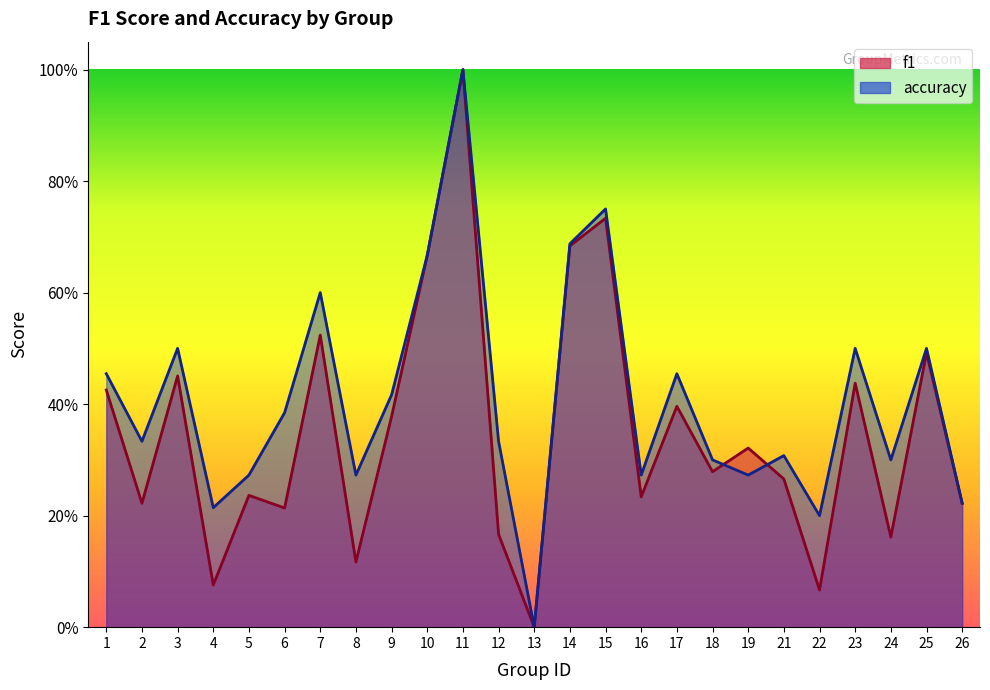

Reading right to left, extract all data points from this chart.

f1: 0.2	0.5	0.2	0.4	0.1	0.3	0.3	0.3	0.4	0.2	0.7	0.7	0.0	0.2	1.0	0.7	0.4	0.1	0.5	0.2	0.2	0.1	0.5	0.2	0.4
accuracy: 0.2	0.5	0.3	0.5	0.2	0.3	0.3	0.3	0.5	0.3	0.8	0.7	0.0	0.3	1.0	0.7	0.4	0.3	0.6	0.4	0.3	0.2	0.5	0.3	0.5